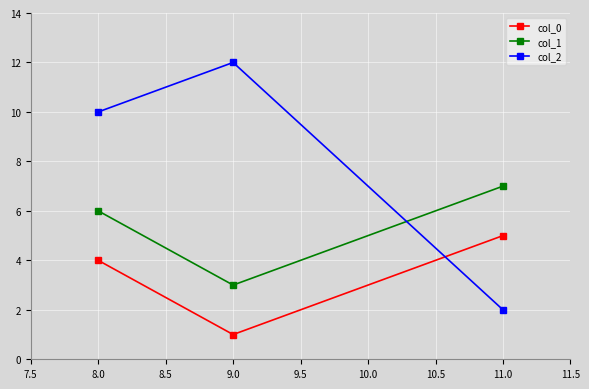

What is the spread (max minus min) of values at 9.0?

11